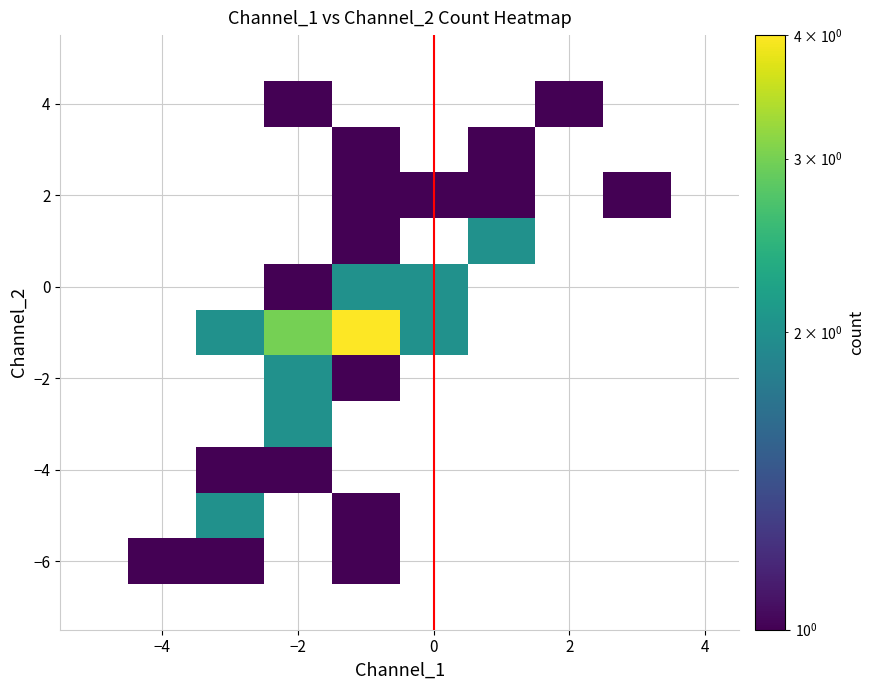

How many categories are shown in the chart?

10